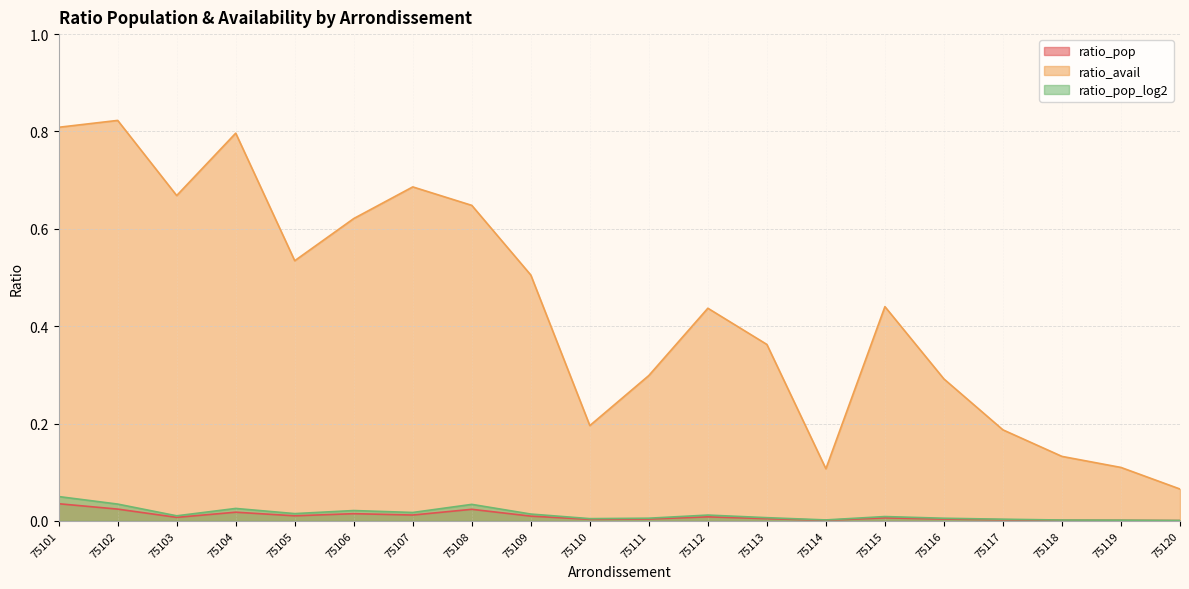

Rank the series at 75101 from lowest to highest value.

ratio_pop, ratio_pop_log2, ratio_avail